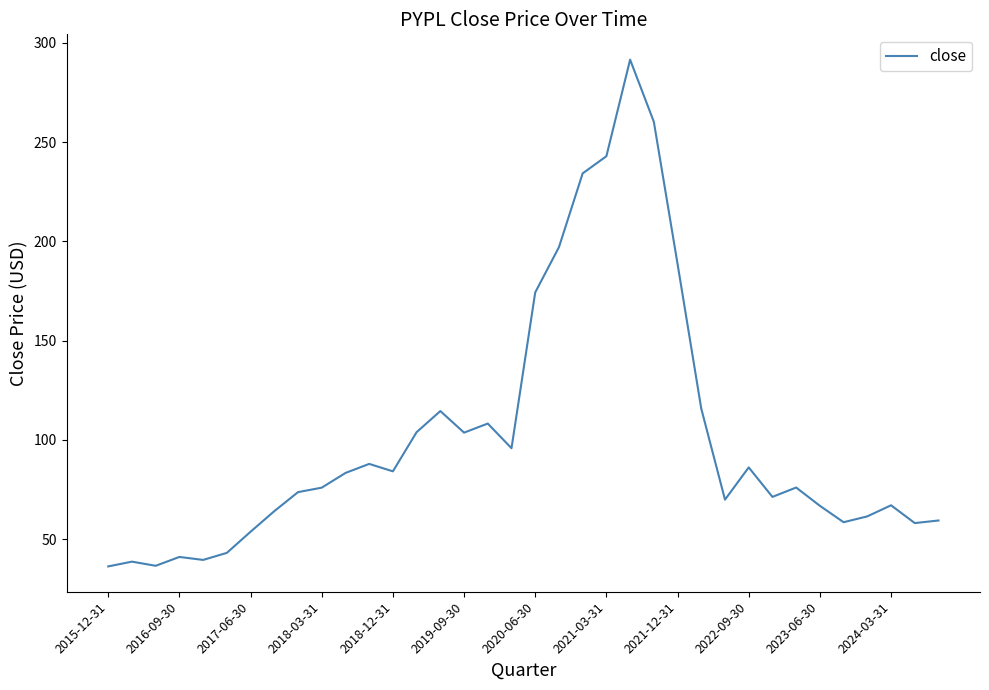

What is the difference between the maximum and minimum values?

255.3